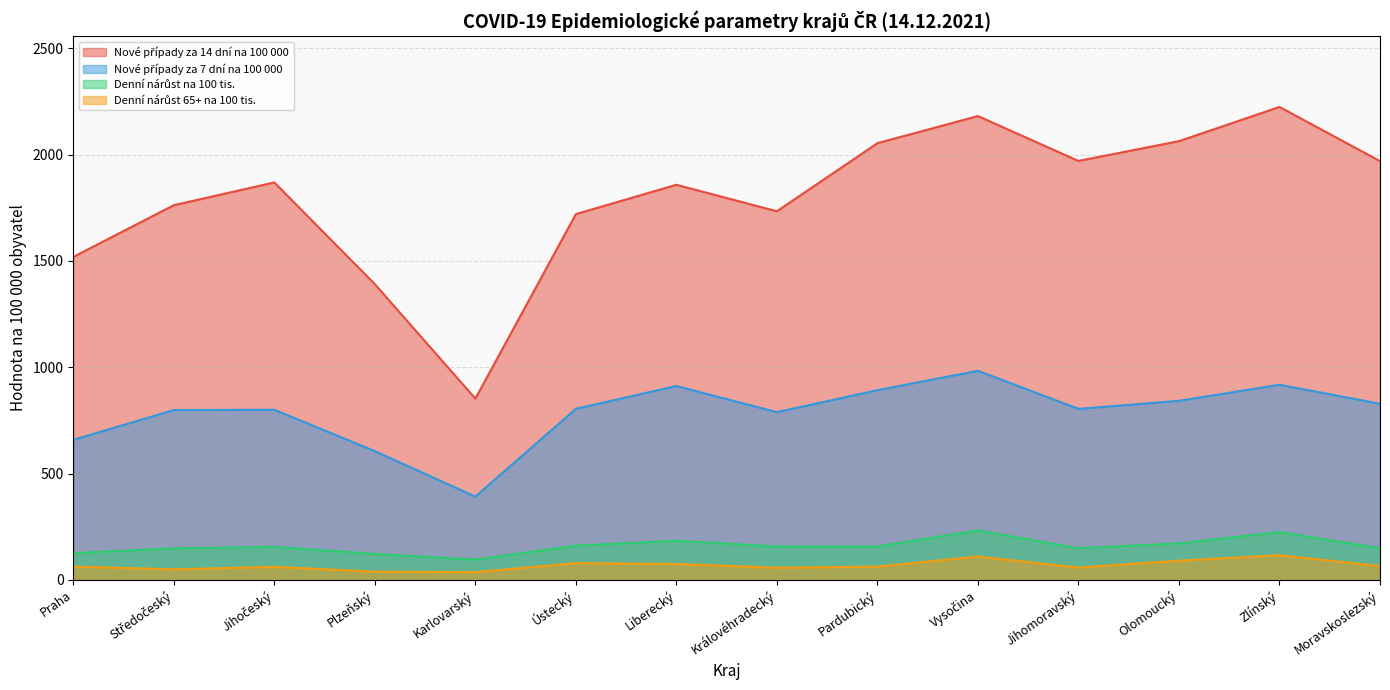

What is the highest value of the Nové případy za 7 dní na 100 000 series?

983.2